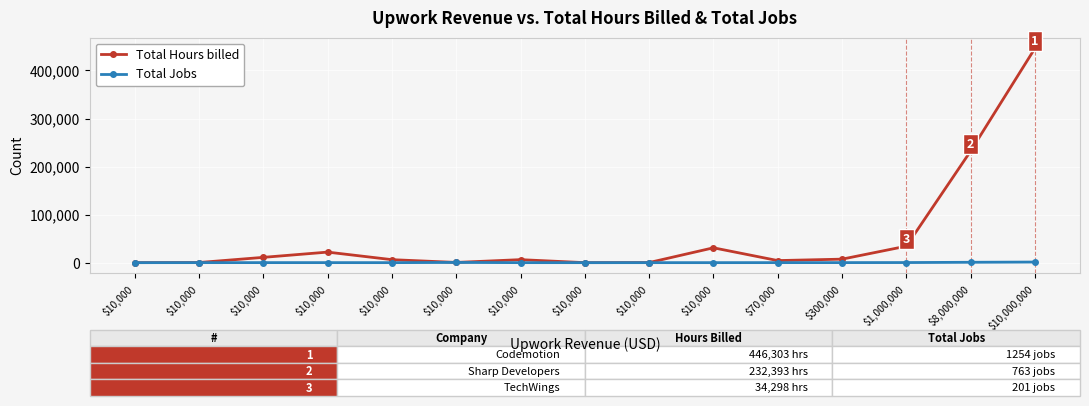

How many categories are shown in the chart?

15